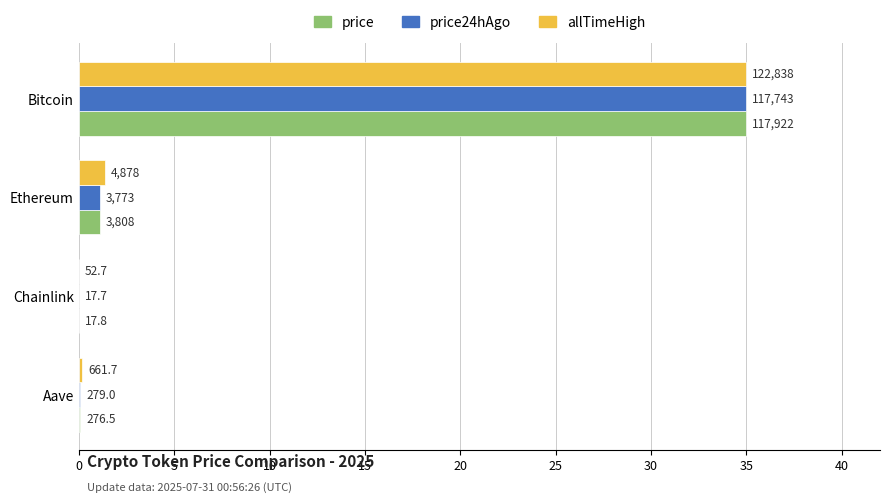

What are all the series names shown in the legend?

price, price24hAgo, allTimeHigh